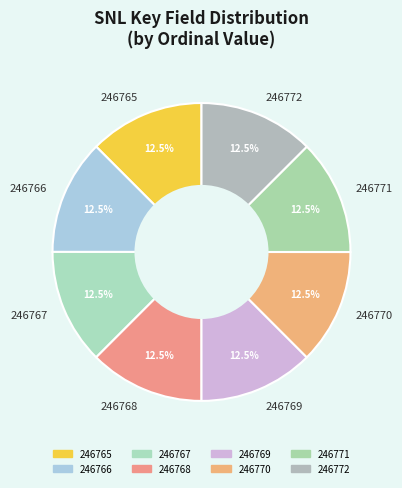

Does 246766 represent more than half of the total?

No